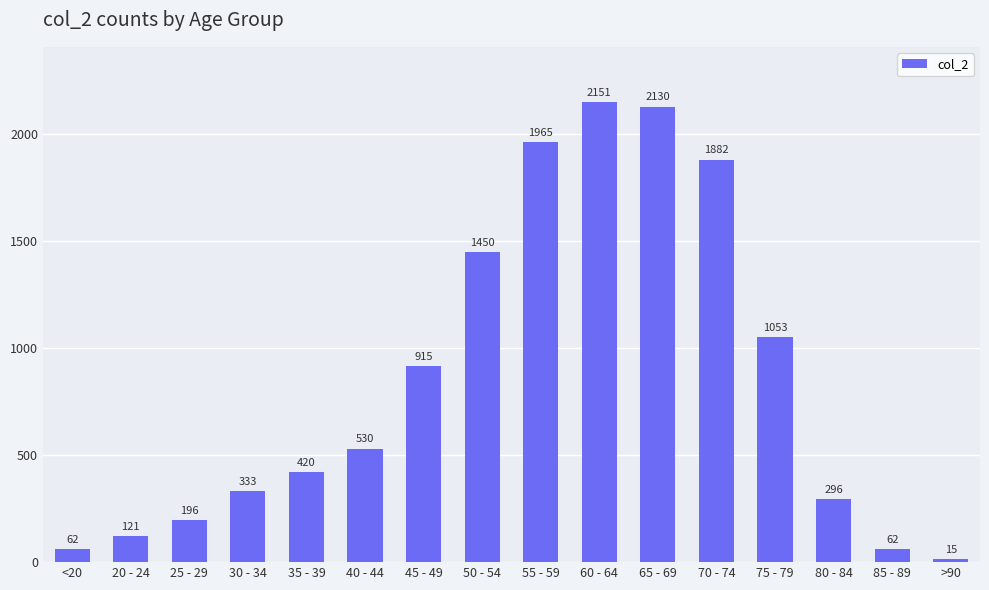

Does the chart contain stacked bars?

No